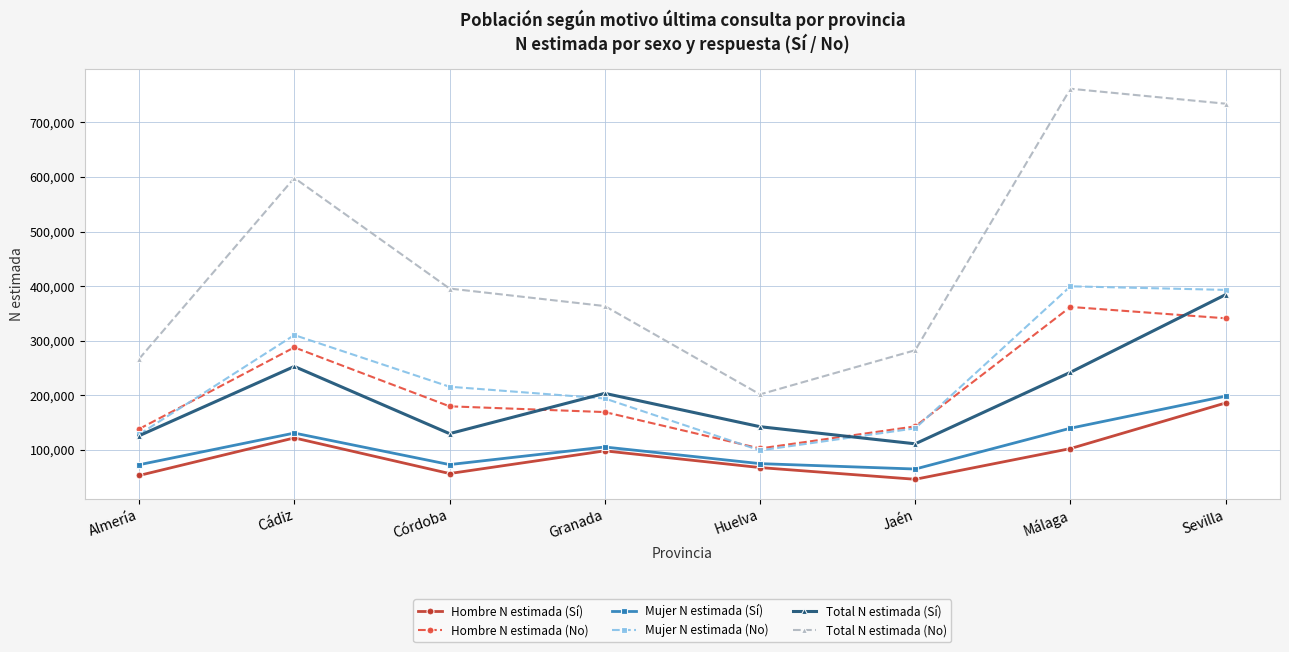

How many lines are shown in the chart?

6